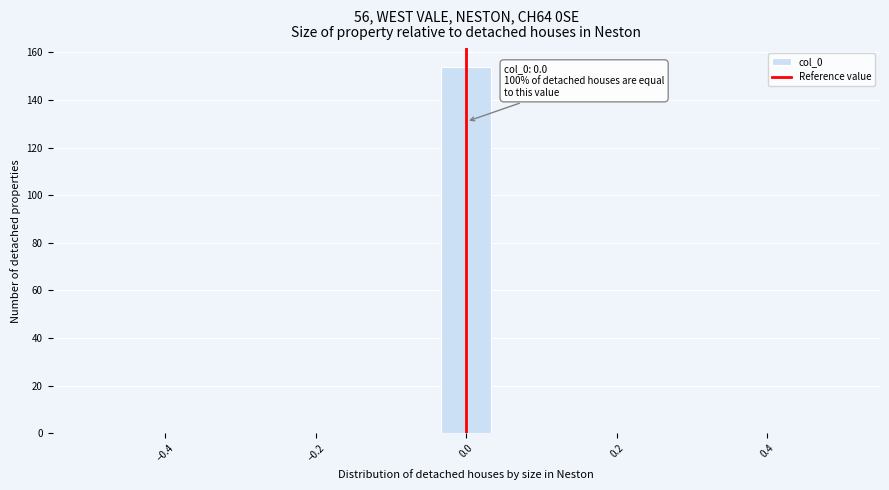

Read against the x-axis, roughly where is the centre of the tallest bar?

0.00